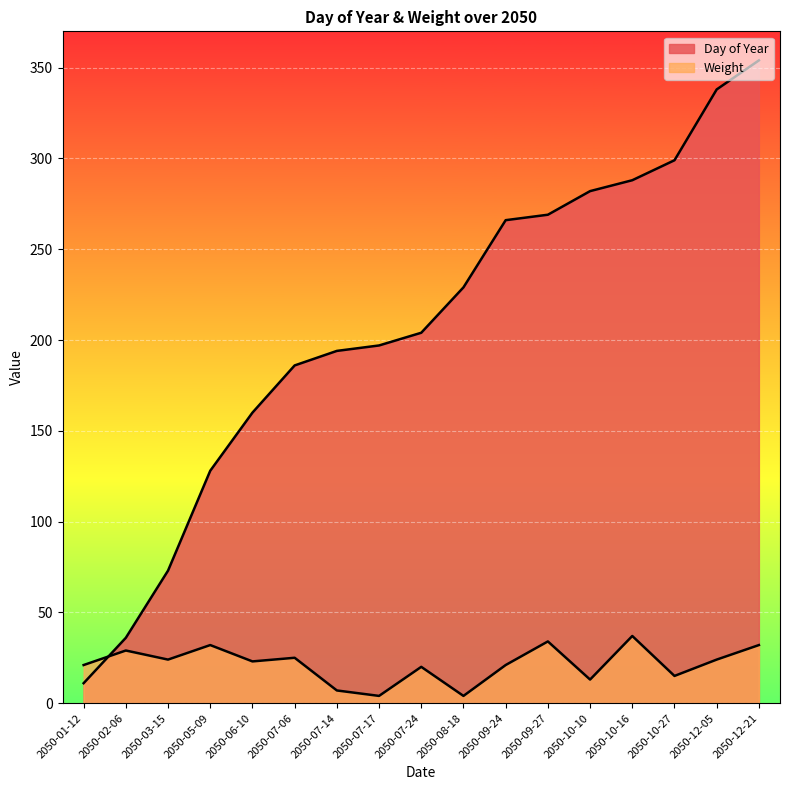

Between 2050-12-21 and 2050-10-16, which is larger?

2050-12-21